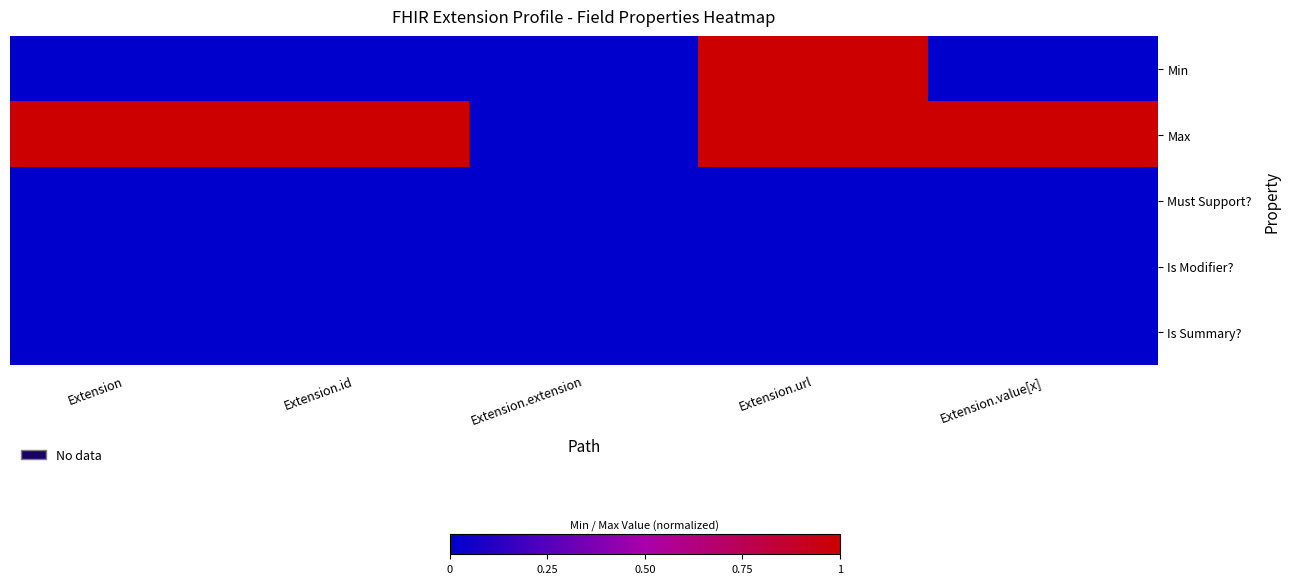

Reading right to left, transcribe all the data shown in this chart.

Min: Extension.value[x]=0	Extension.url=1	Extension.extension=0	Extension.id=0	Extension=0
Max: Extension.value[x]=1	Extension.url=1	Extension.extension=0	Extension.id=1	Extension=1
Must Support?: Extension.value[x]=0	Extension.url=0	Extension.extension=0	Extension.id=0	Extension=0
Is Modifier?: Extension.value[x]=0	Extension.url=0	Extension.extension=0	Extension.id=0	Extension=0
Is Summary?: Extension.value[x]=0	Extension.url=0	Extension.extension=0	Extension.id=0	Extension=0